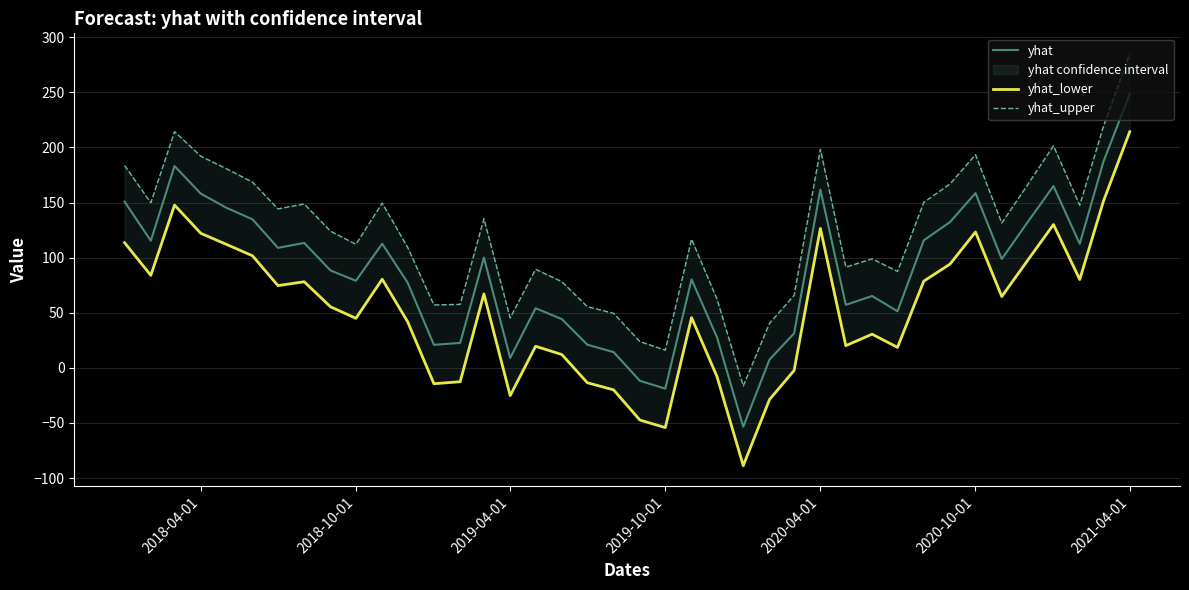

What is the lowest value of the yhat series?

-53.5